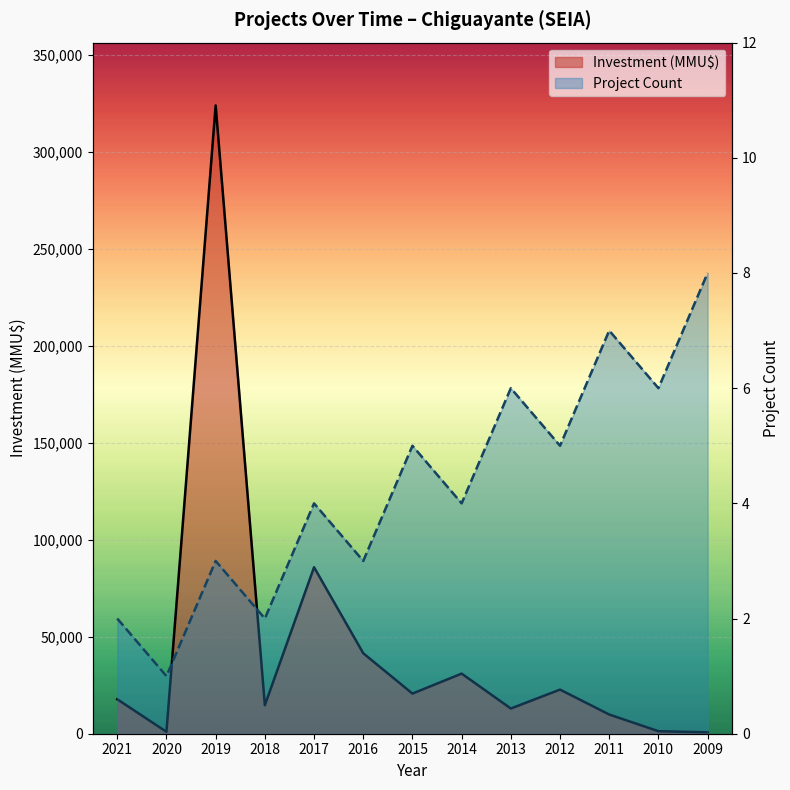

Which category has the lowest value across all series?

2020